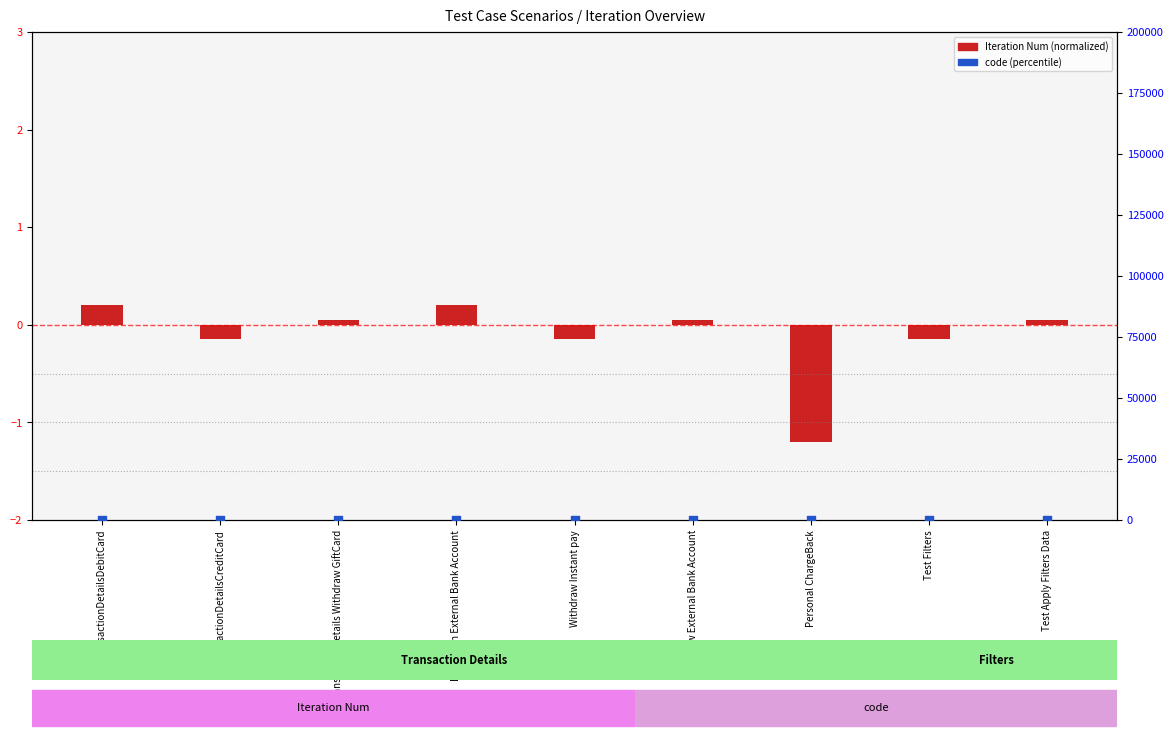

Which series reaches the minimum Y coordinate?

Iteration Num (normalized)